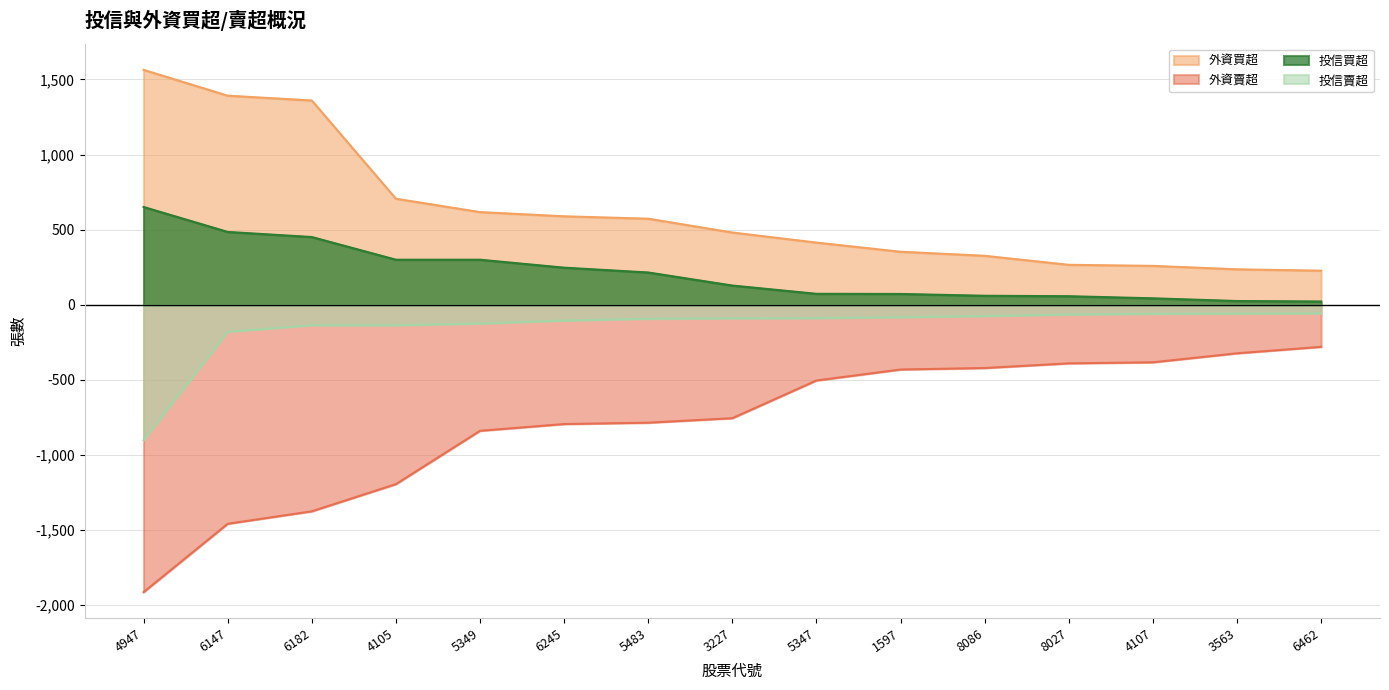

How many data points in 投信買超 are above 128?

7